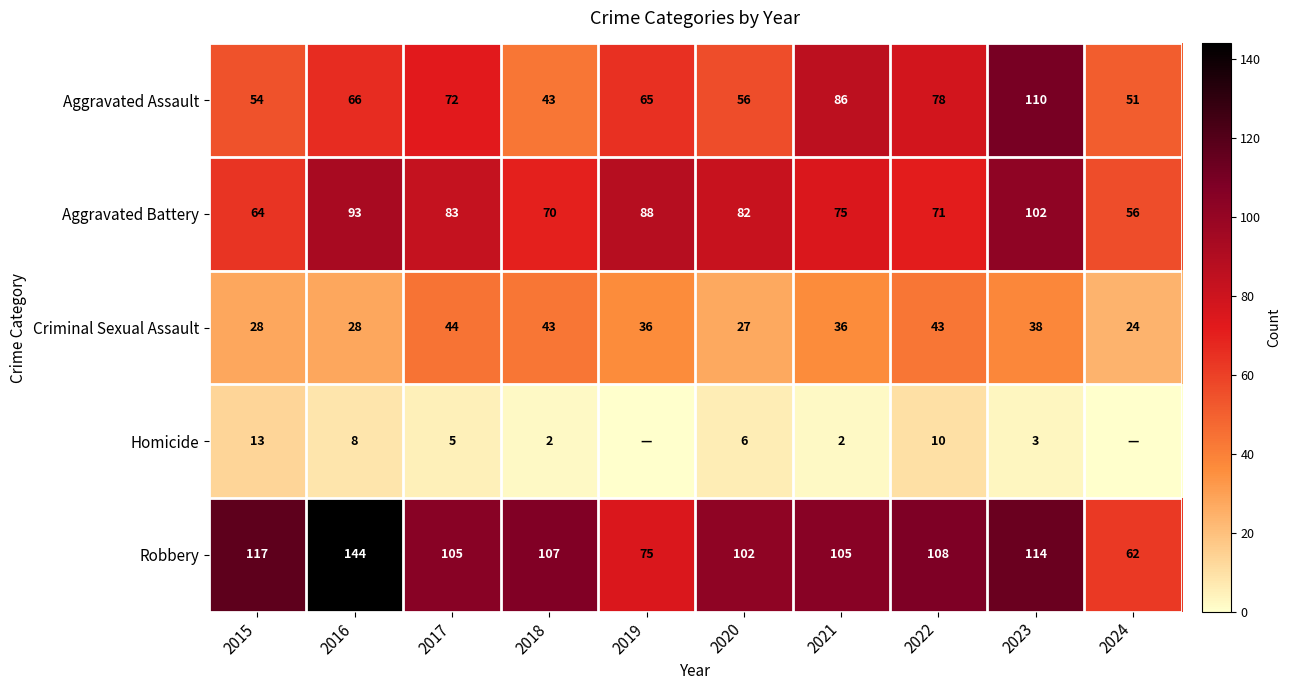

What is the greatest value displayed?

144